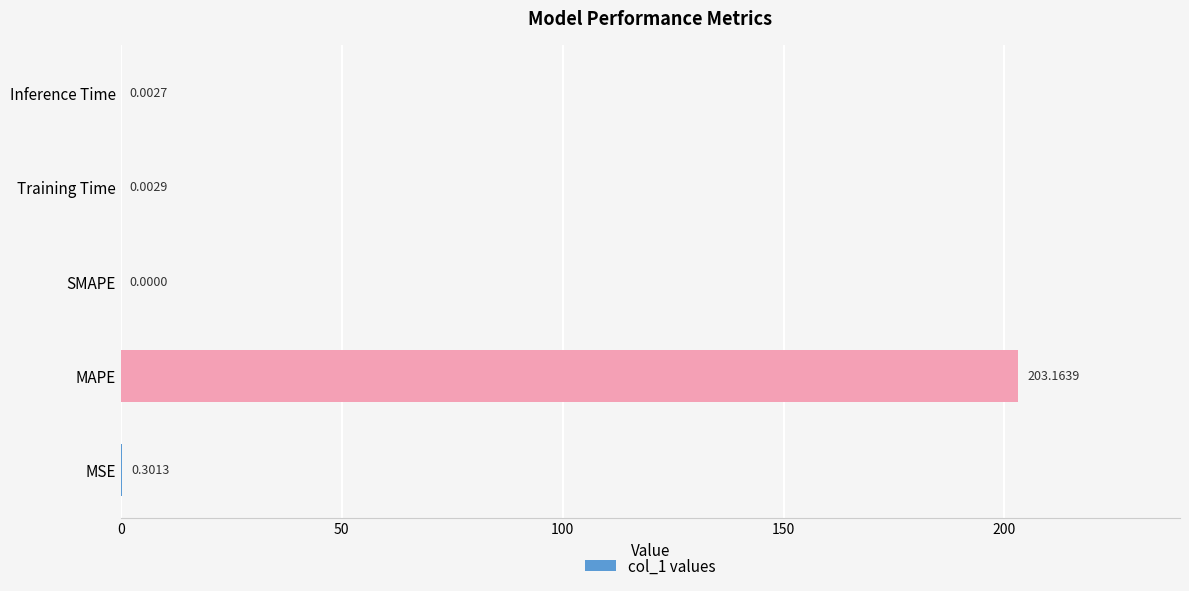

Count the number of data series in this chart.

1